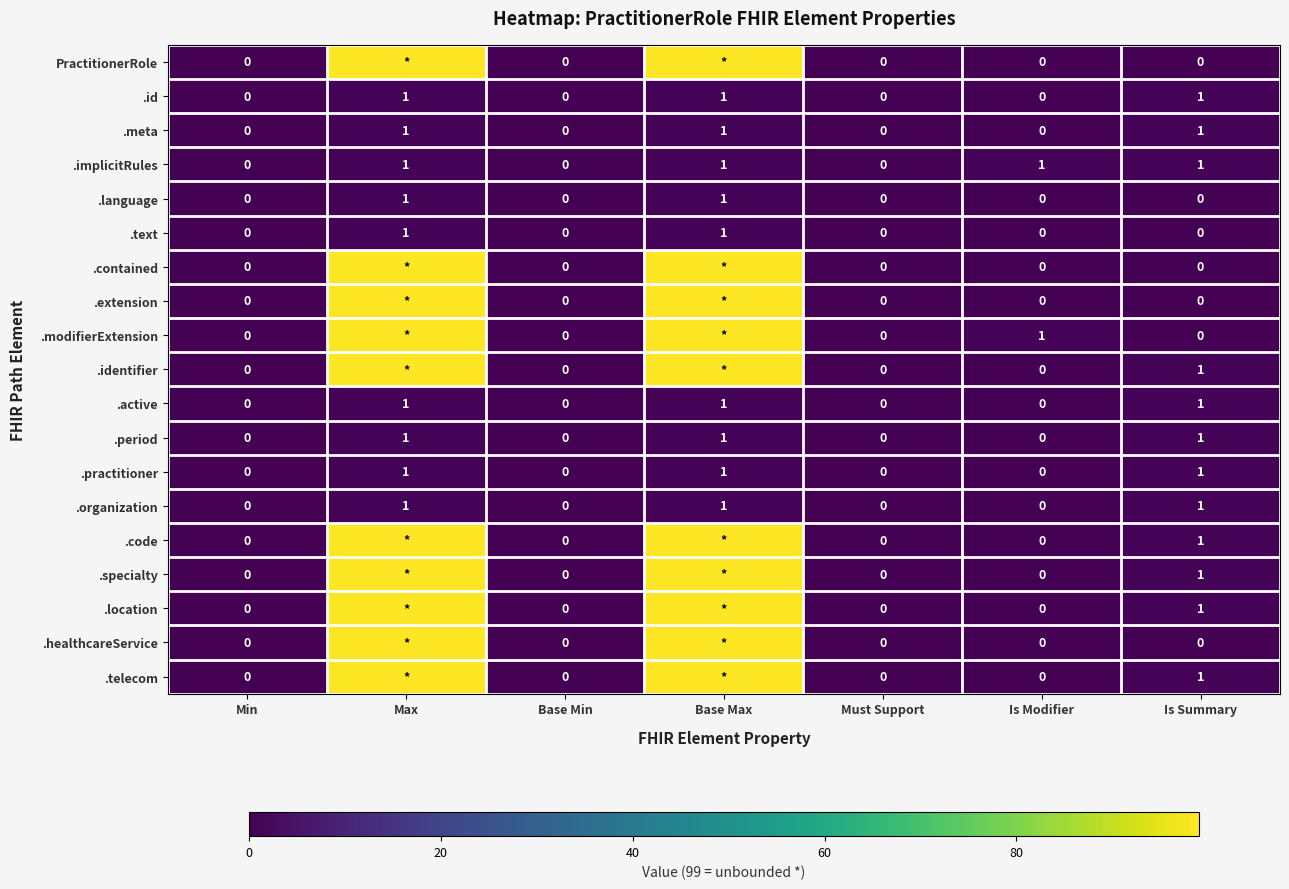

What is the difference between the second highest and second lowest values in the .active series?

1